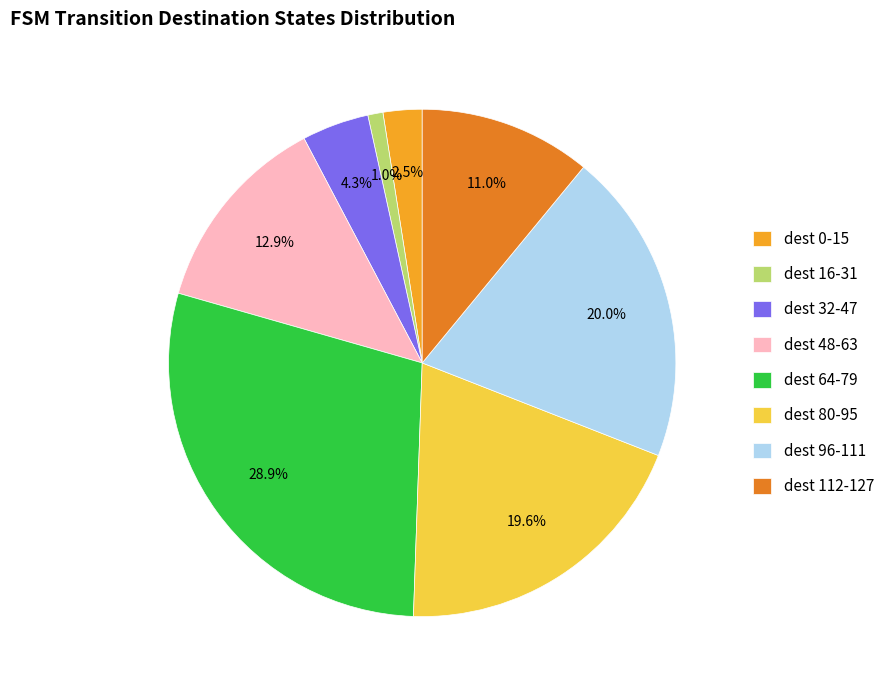

Does dest 32-47 represent more than half of the total?

No